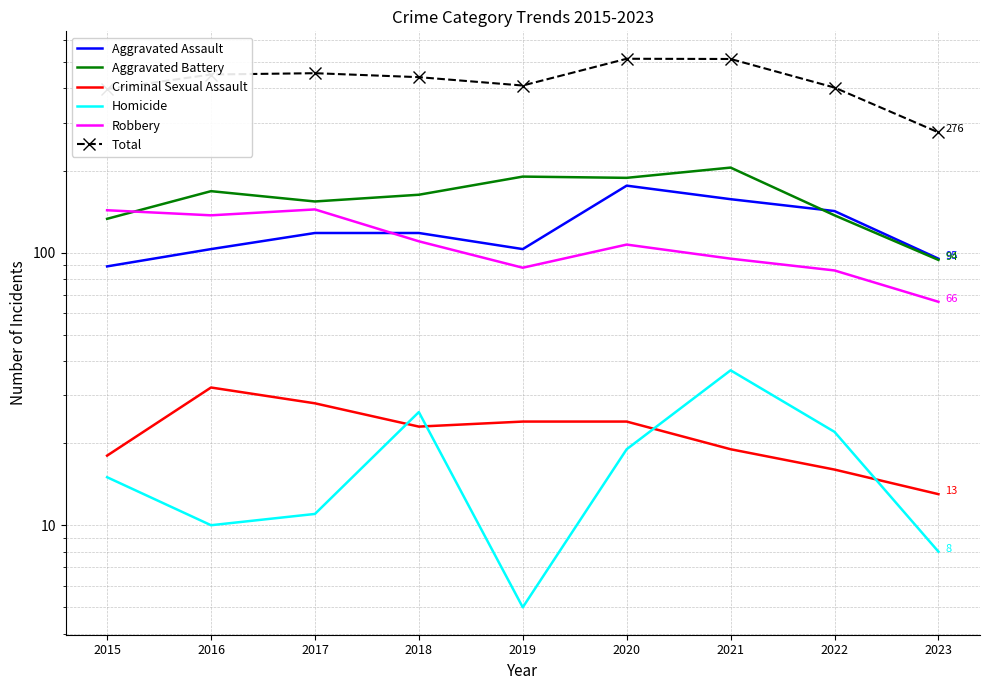

Between which two adjacent categories do Criminal Sexual Assault and Homicide first intersect?

2017 and 2018